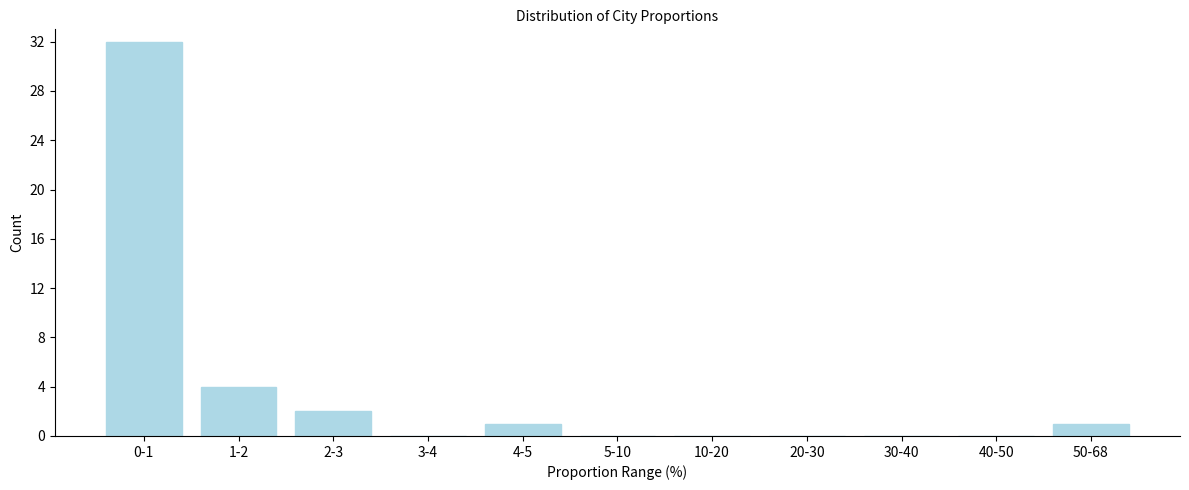

Reading right to left, transcribe all the data shown in this chart.

50-68=1	40-50=0	30-40=0	20-30=0	10-20=0	5-10=0	4-5=1	3-4=0	2-3=2	1-2=4	0-1=32